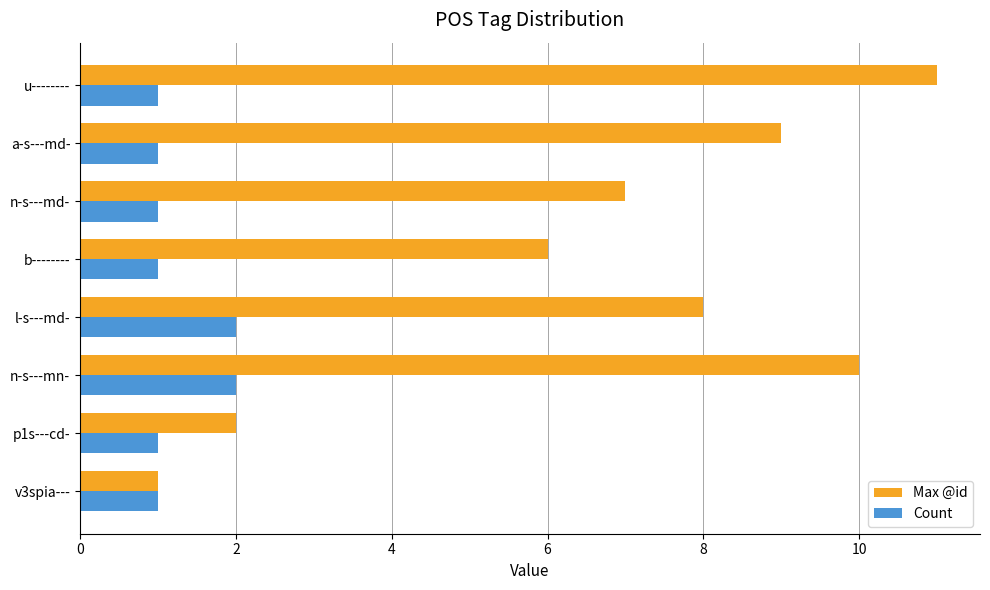

Which category has the highest value across all series?

u--------